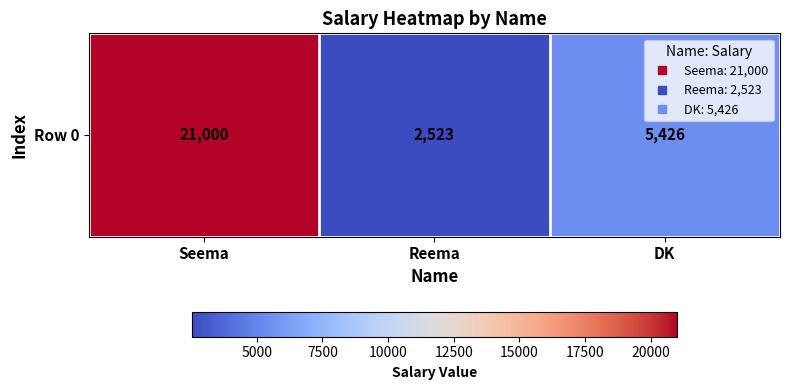

List the labels in order of value, smallest first.

Reema, DK, Seema